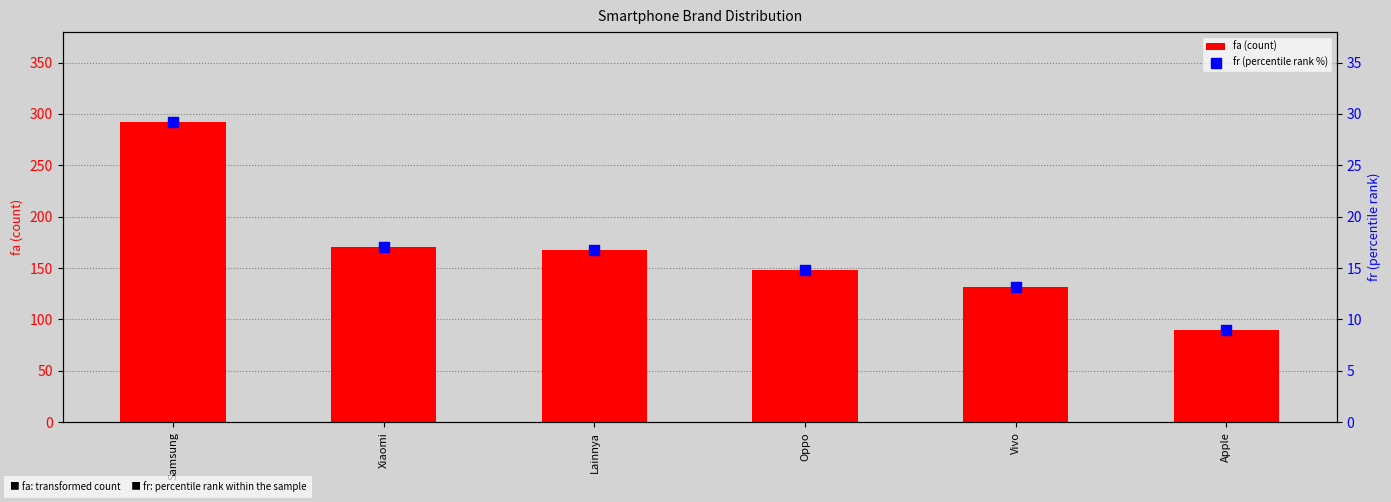

Which series has the widest spread of Y values?

fa (count)